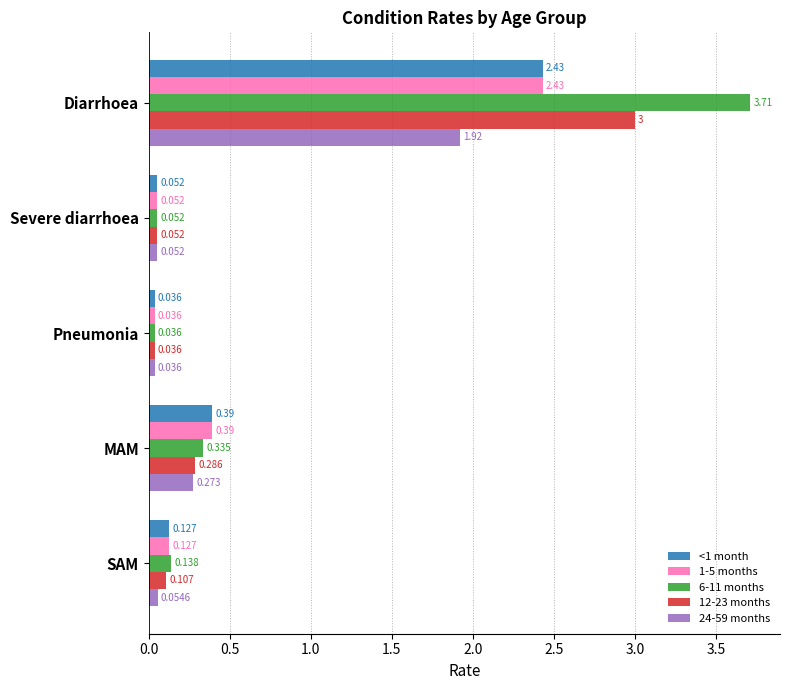

Is the value of 12-23 months at Diarrhoea greater than the value of 6-11 months at Pneumonia?

Yes